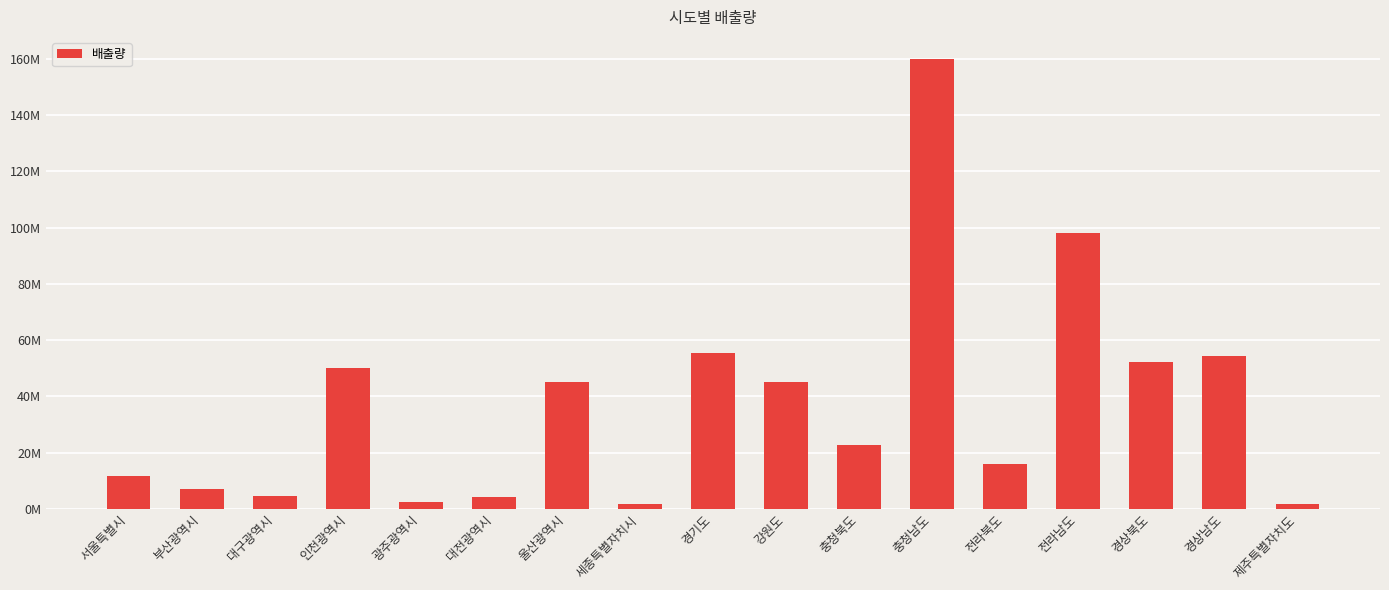

Which has a higher value, 강원도 or 서울특별시?

강원도